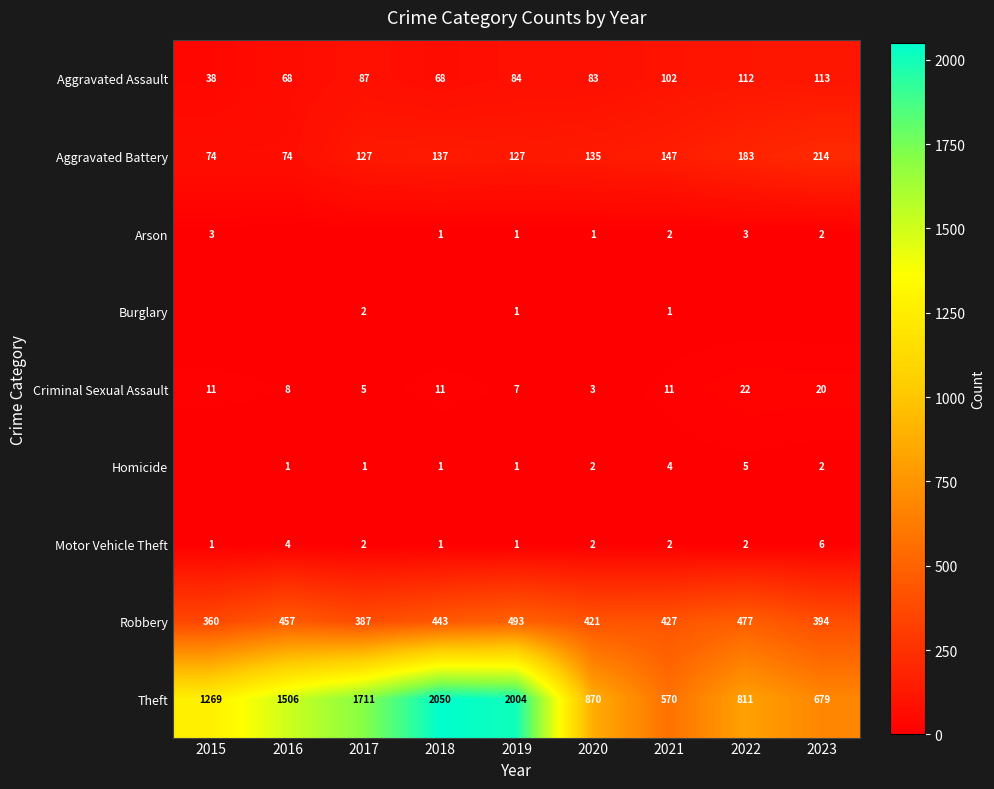

At how many categories does at least one series exceed 1961?

2